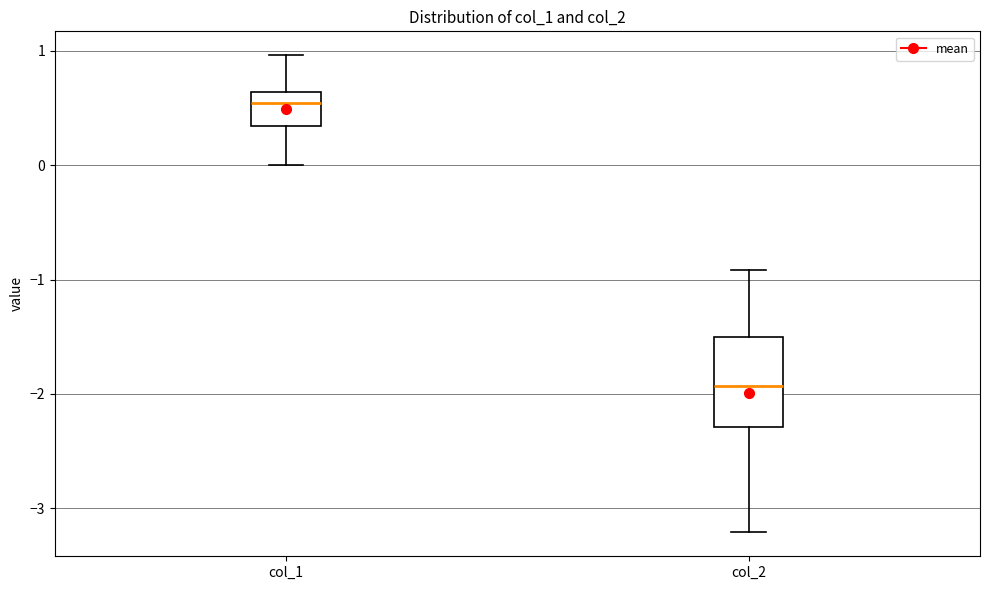

Where does the upper whisker of the box for col_2 end on the y-axis? The values are not printed on the chart, so give them approximately, as read against the axis.

-0.9